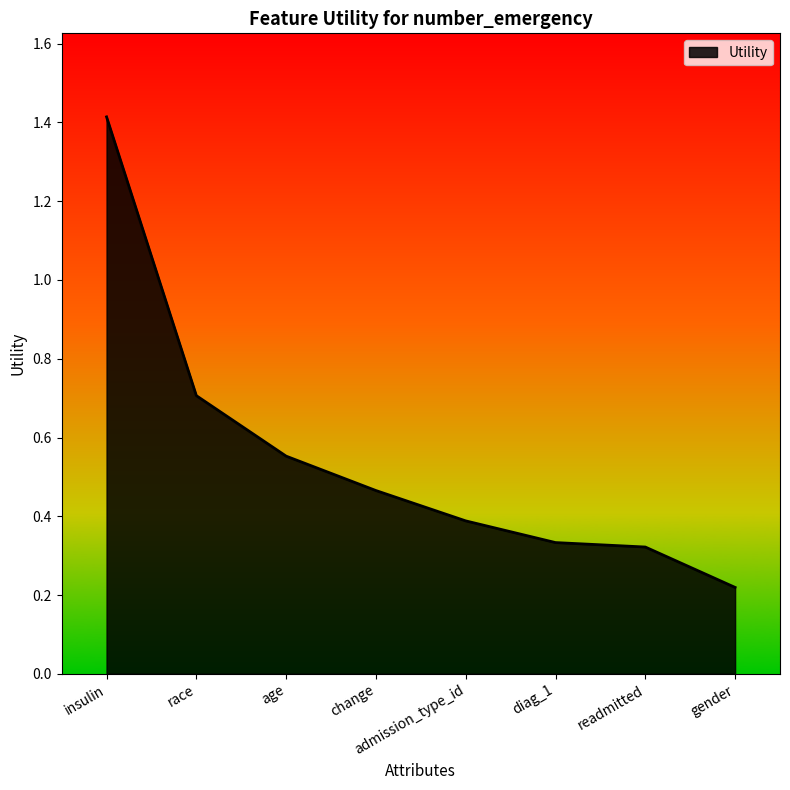

What position from the left is change?

4